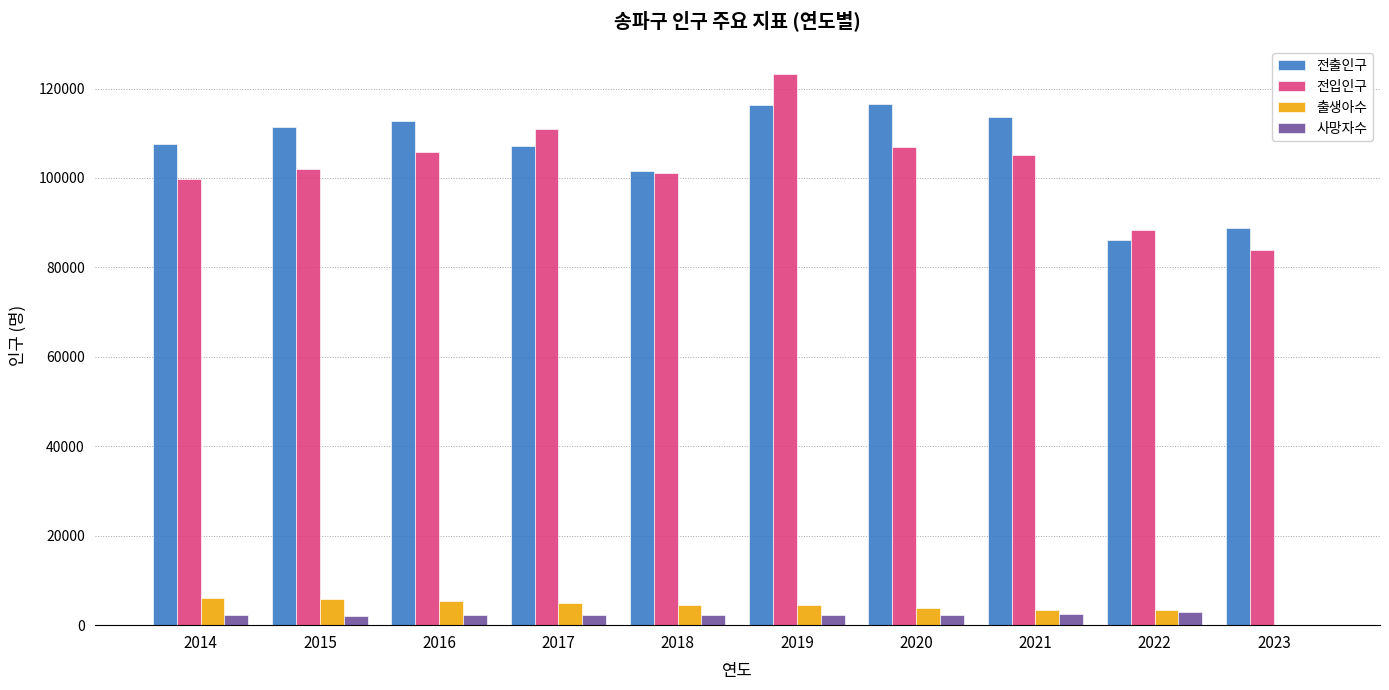

Is the value of 사망자수 at 2021 greater than the value of 전출인구 at 2015?

No